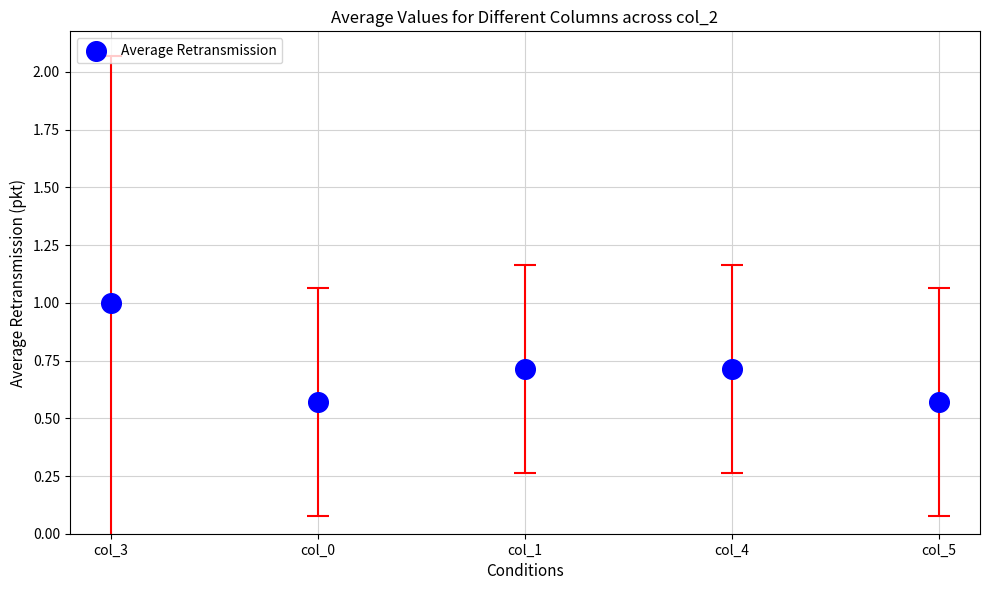

What is the range of Y values (max minus min)?

0.4